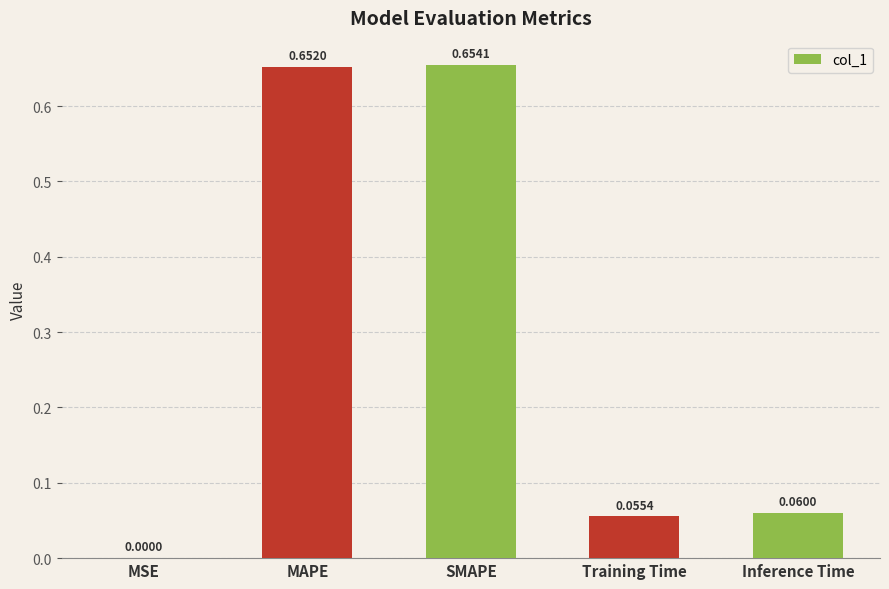

Between MAPE and Training Time, which is larger?

MAPE